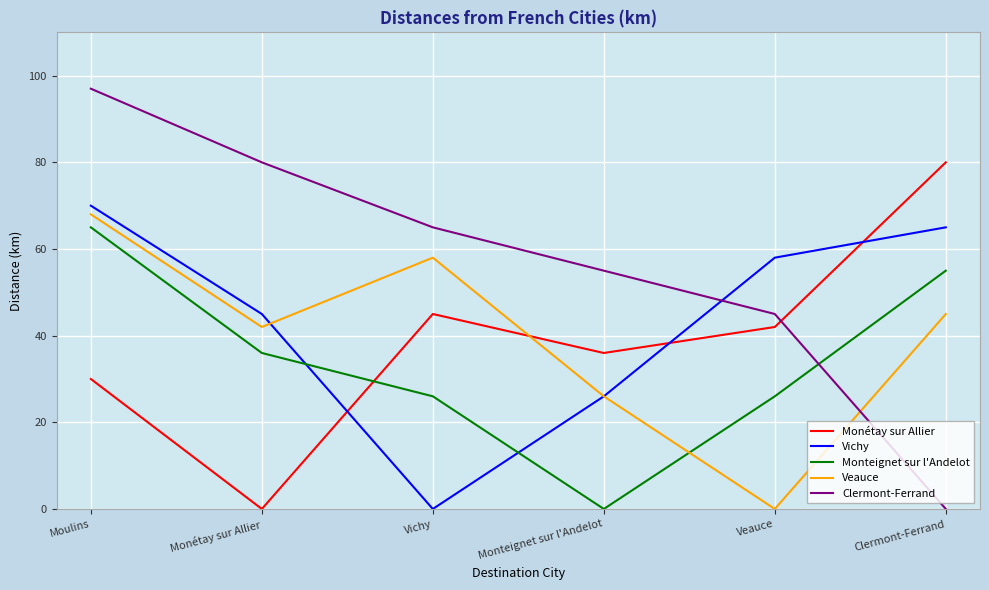

Reading left to right, transcribe all the data shown in this chart.

Monétay sur Allier: Moulins=30	Monétay sur Allier=0	Vichy=45	Monteignet sur l'Andelot=36	Veauce=42	Clermont-Ferrand=80
Vichy: Moulins=70	Monétay sur Allier=45	Vichy=0	Monteignet sur l'Andelot=26	Veauce=58	Clermont-Ferrand=65
Monteignet sur l'Andelot: Moulins=65	Monétay sur Allier=36	Vichy=26	Monteignet sur l'Andelot=0	Veauce=26	Clermont-Ferrand=55
Veauce: Moulins=68	Monétay sur Allier=42	Vichy=58	Monteignet sur l'Andelot=26	Veauce=0	Clermont-Ferrand=45
Clermont-Ferrand: Moulins=97	Monétay sur Allier=80	Vichy=65	Monteignet sur l'Andelot=55	Veauce=45	Clermont-Ferrand=0